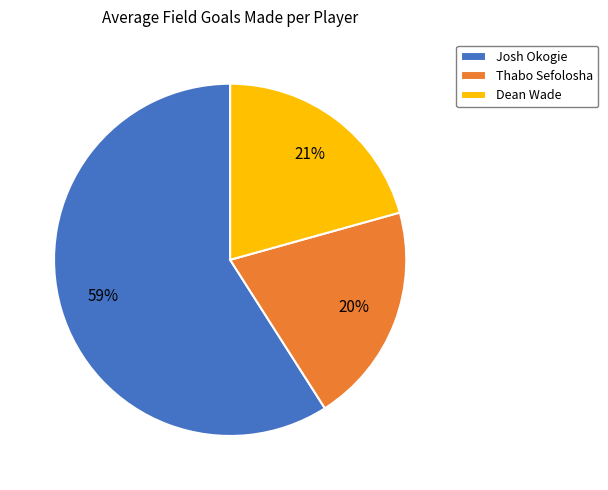

Do Dean Wade and Josh Okogie together represent more than half of the pie?

Yes